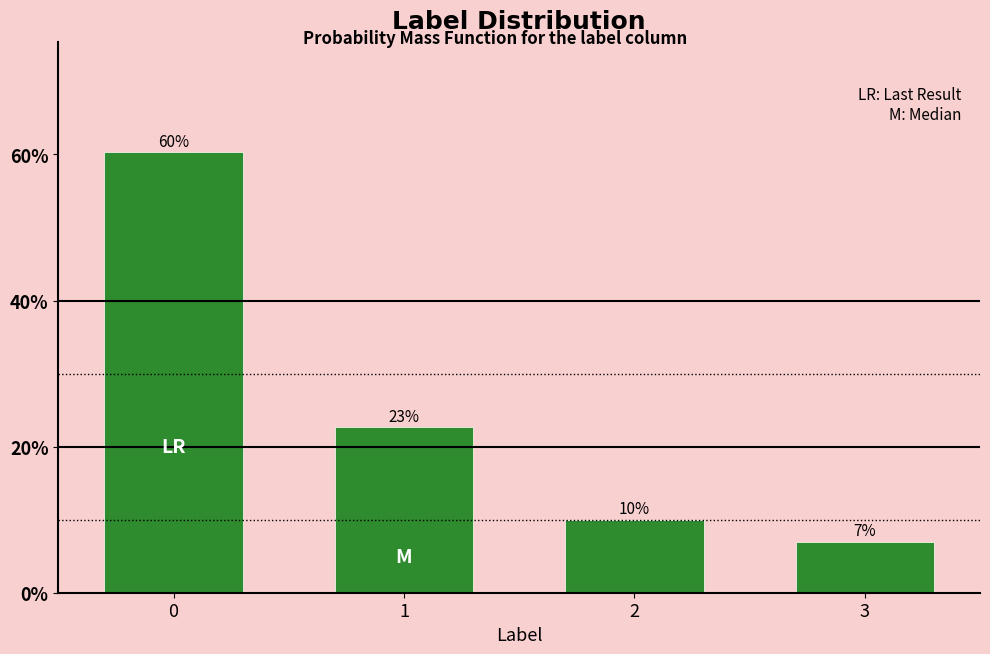

List the labels in order of value, smallest first.

3, 2, 1, 0